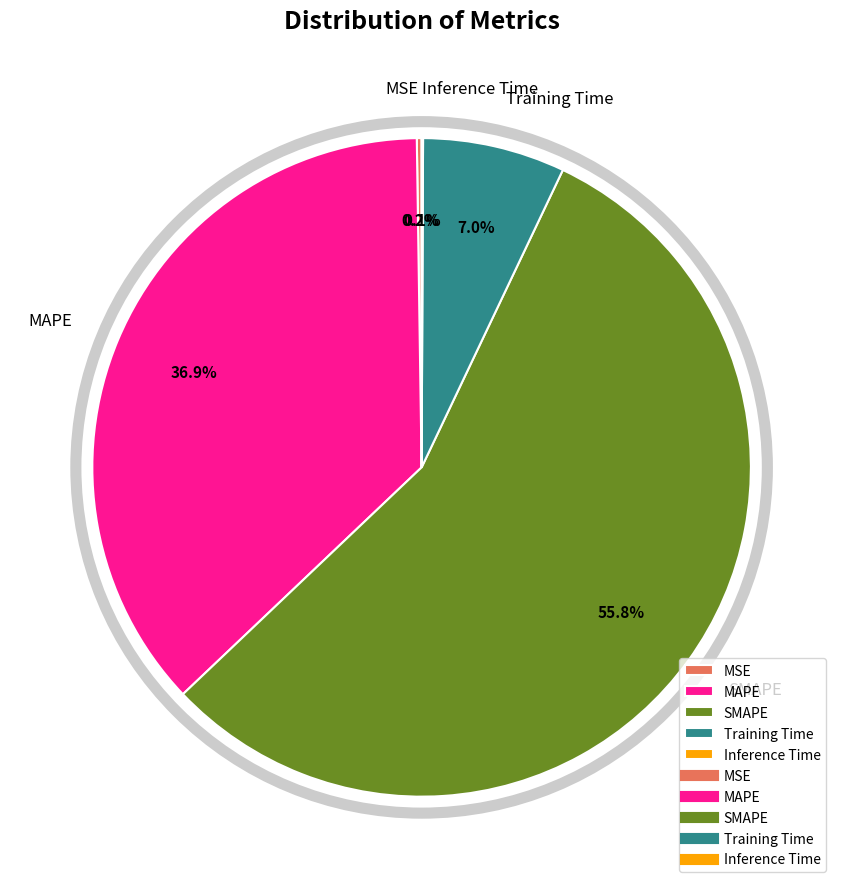

Which slice is the largest?

SMAPE